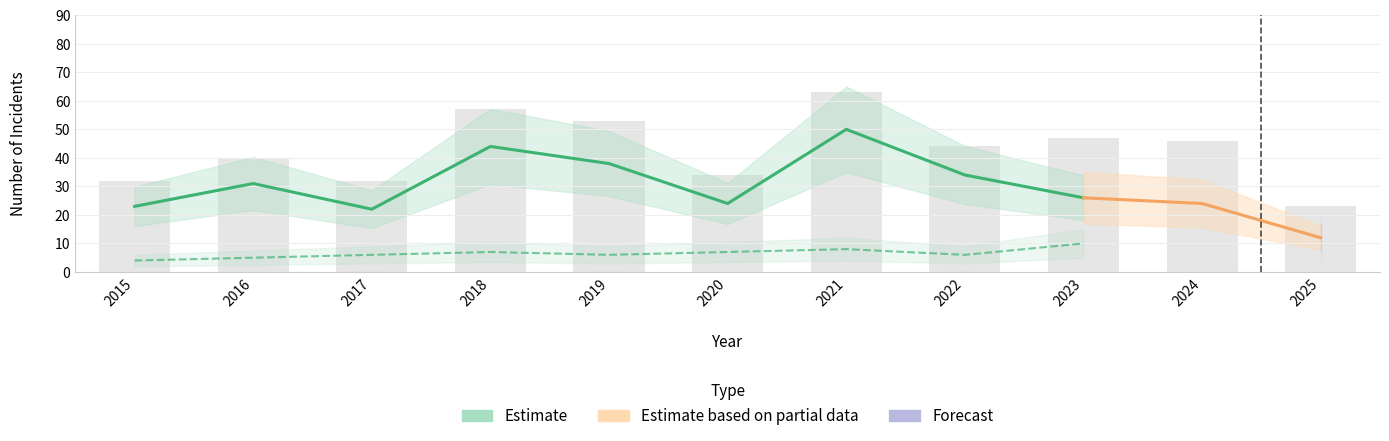

At which category is the sum across all series the highest?

2021